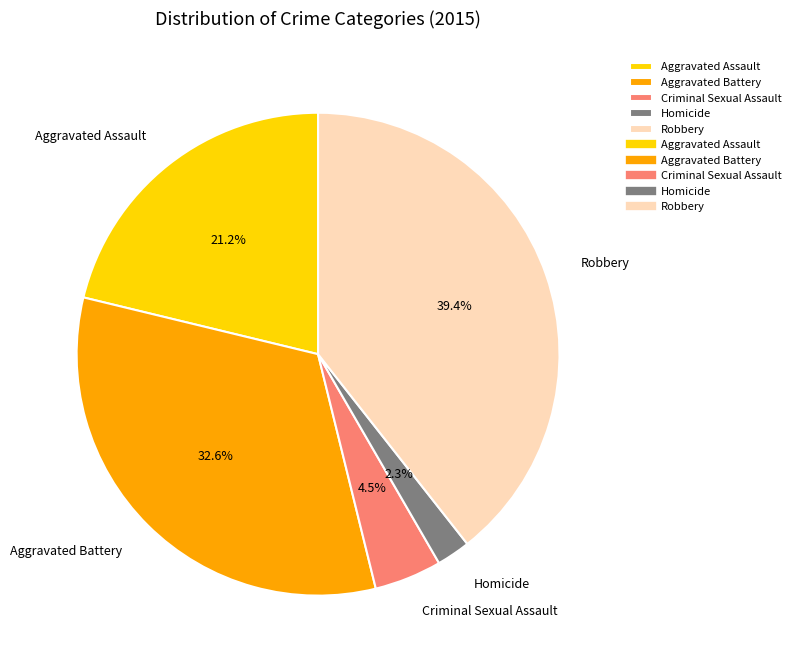

Does Robbery represent more than half of the total?

No